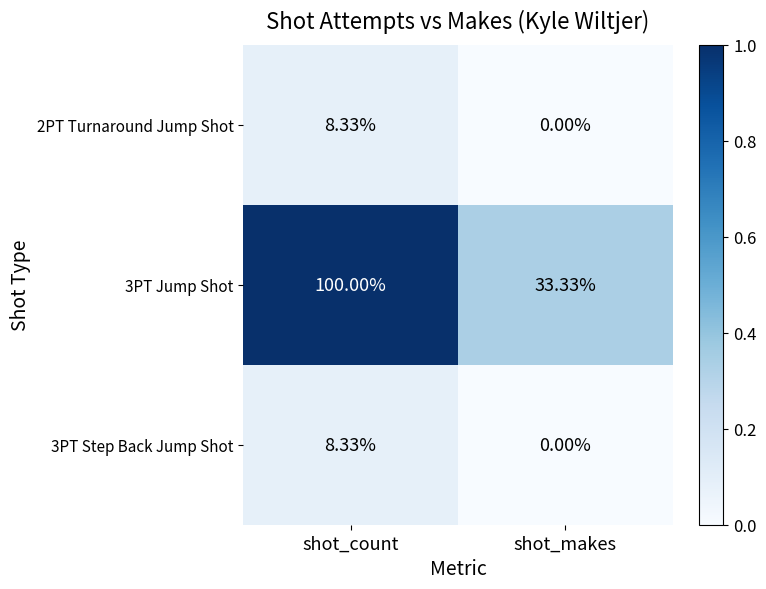

Which series has the largest total across all categories?

3PT Jump Shot